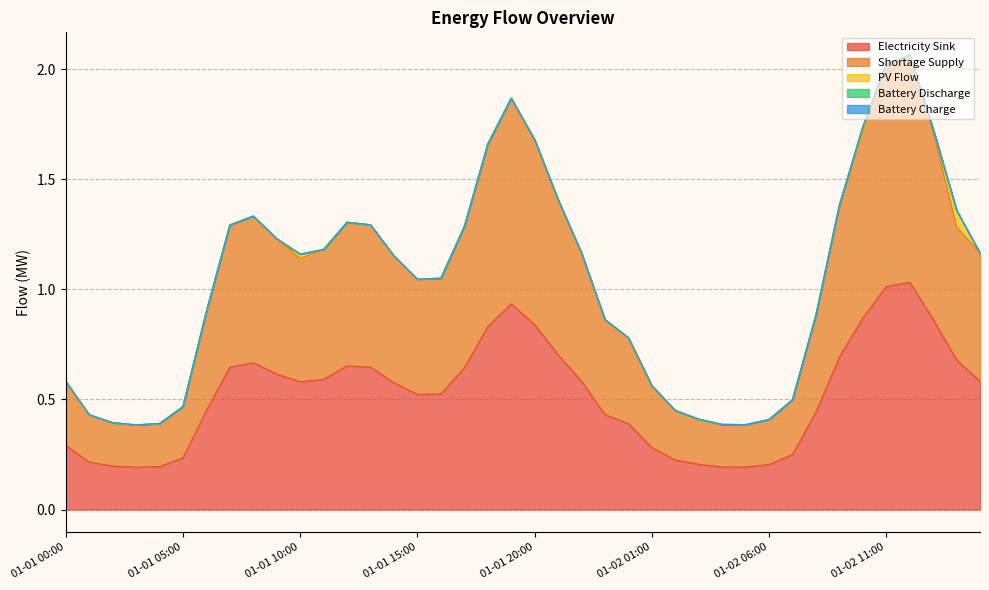

True or false: battery_charge and battery_discharge cross at least once.

False